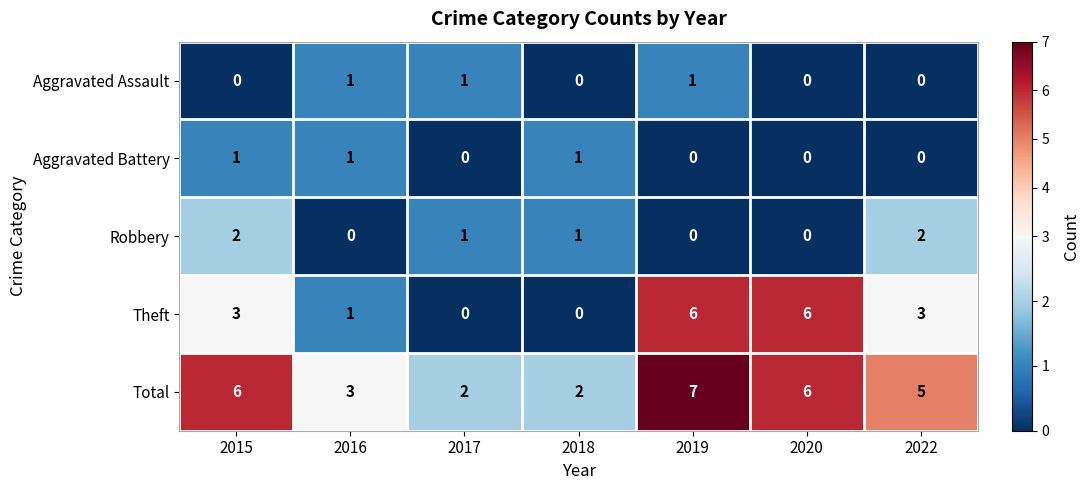

What is the total value across all series at 2019?

14